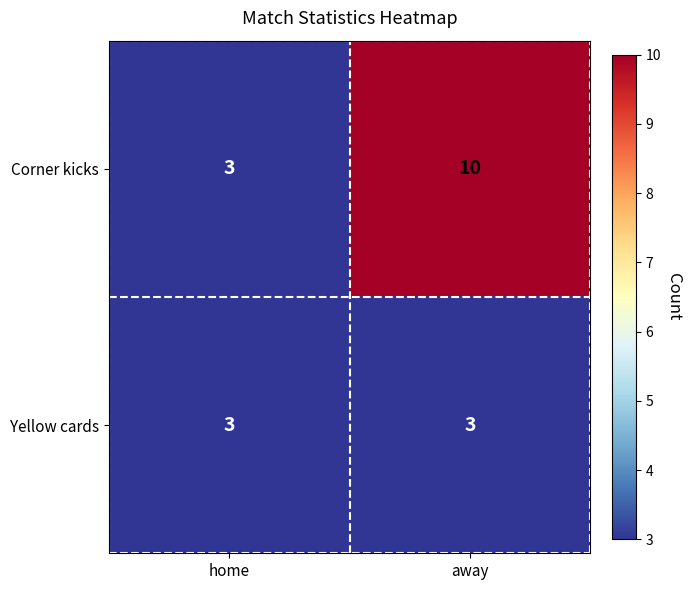

What is the greatest value displayed?

10